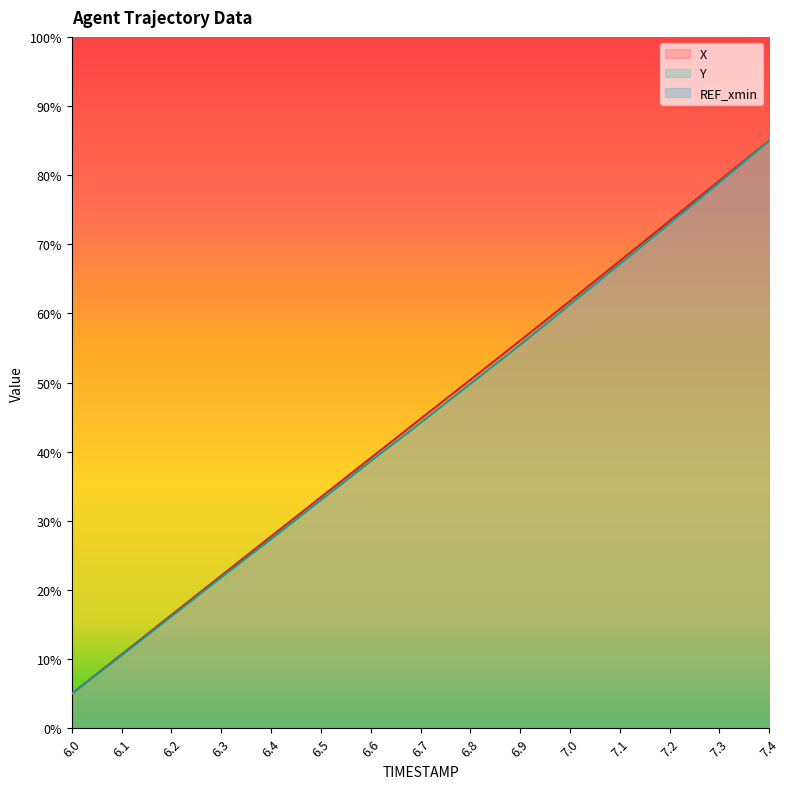

Is the value of X at 6.7 greater than the value of Y at 6.6?

Yes